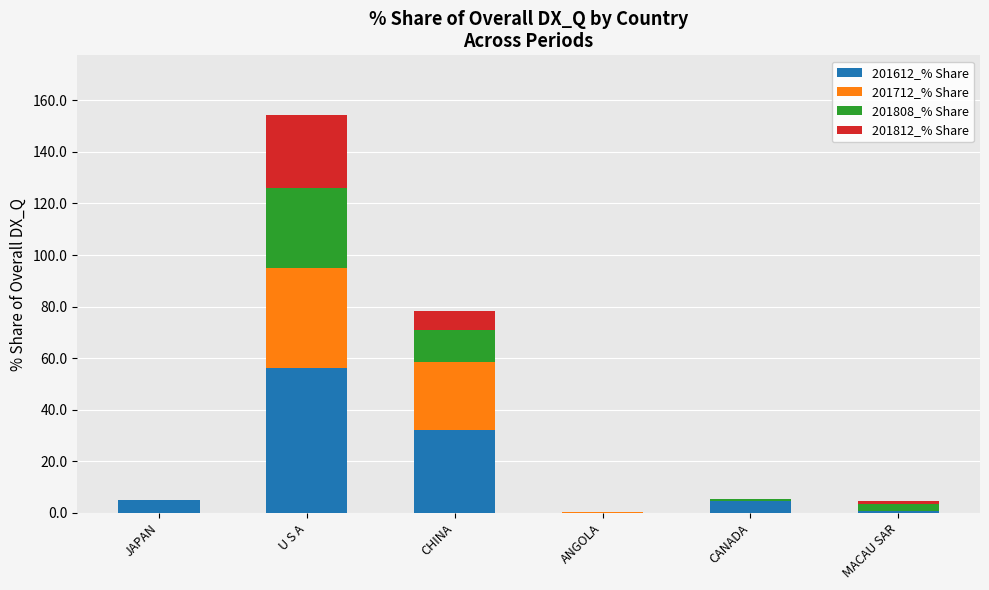

What is the highest value of the 201612_% Share series?

56.1